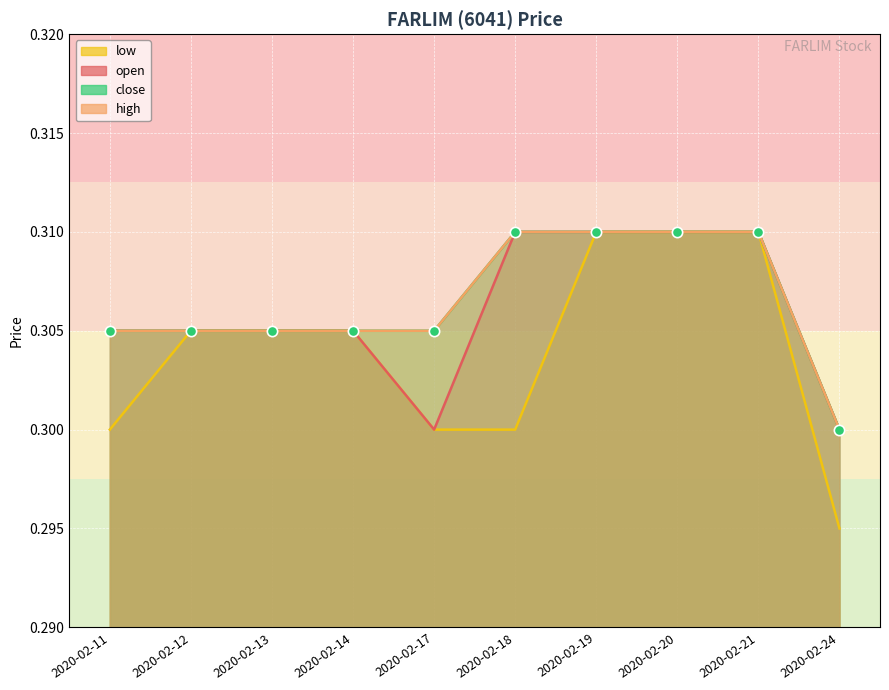

Which series has the widest spread of Y values?

low